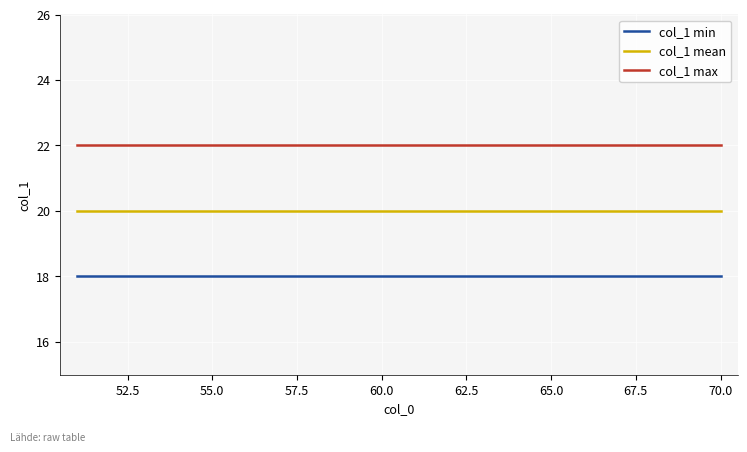

List the series in order of their overall mean, highest first.

col_1 max, col_1 mean, col_1 min